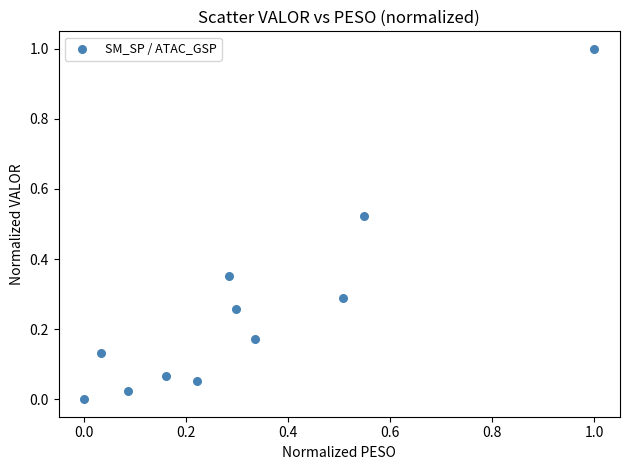

What is the range of X values (max minus min)?

1.0